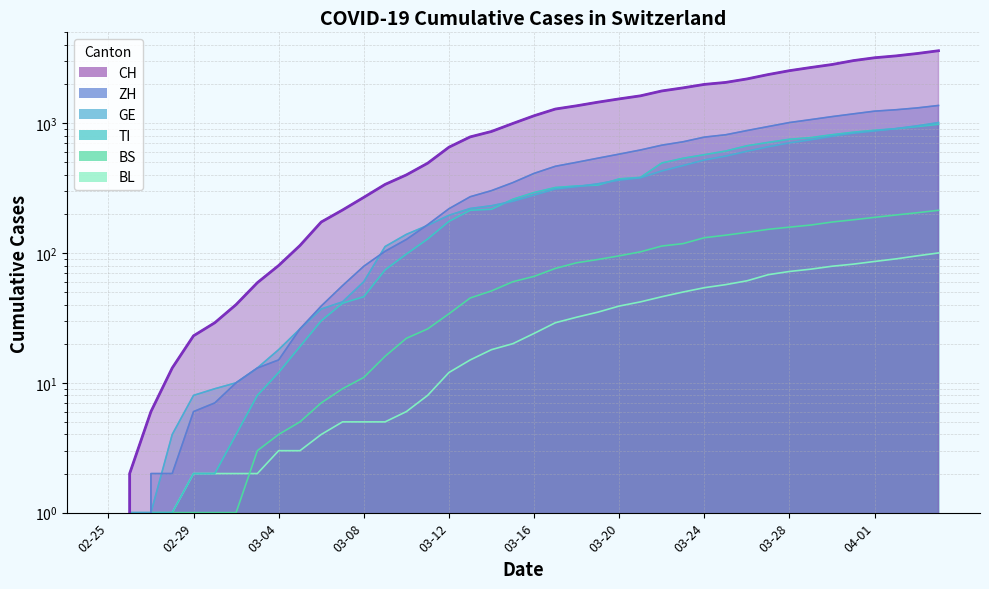

Which series has the largest total across all categories?

CH